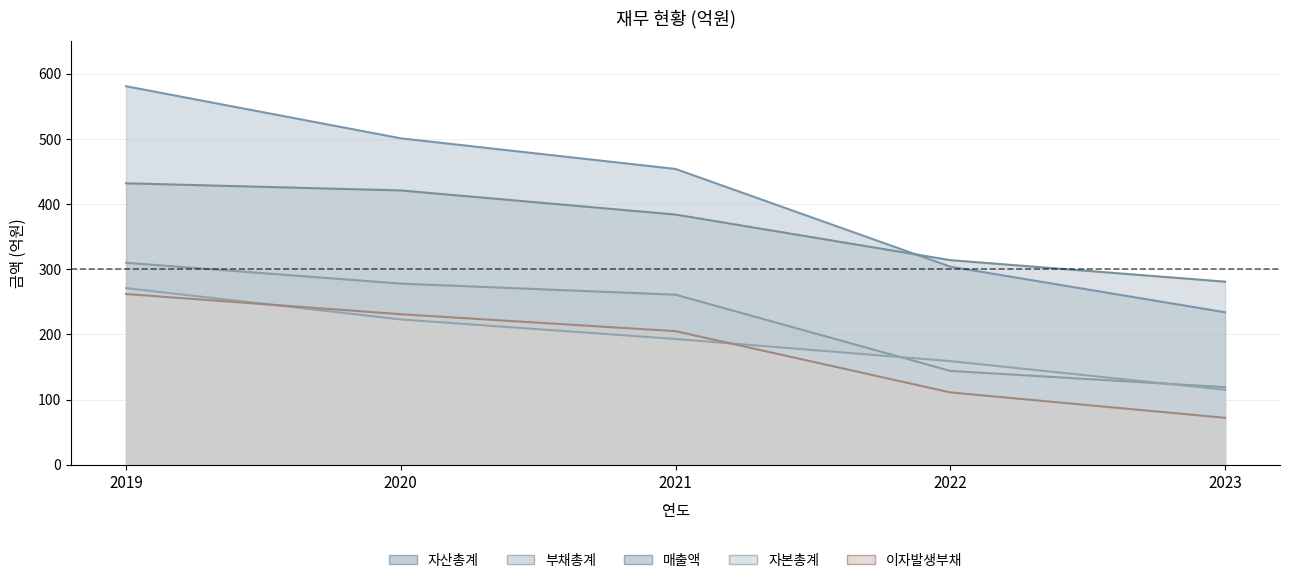

At which label does 매출액 reach its minimum?

2023